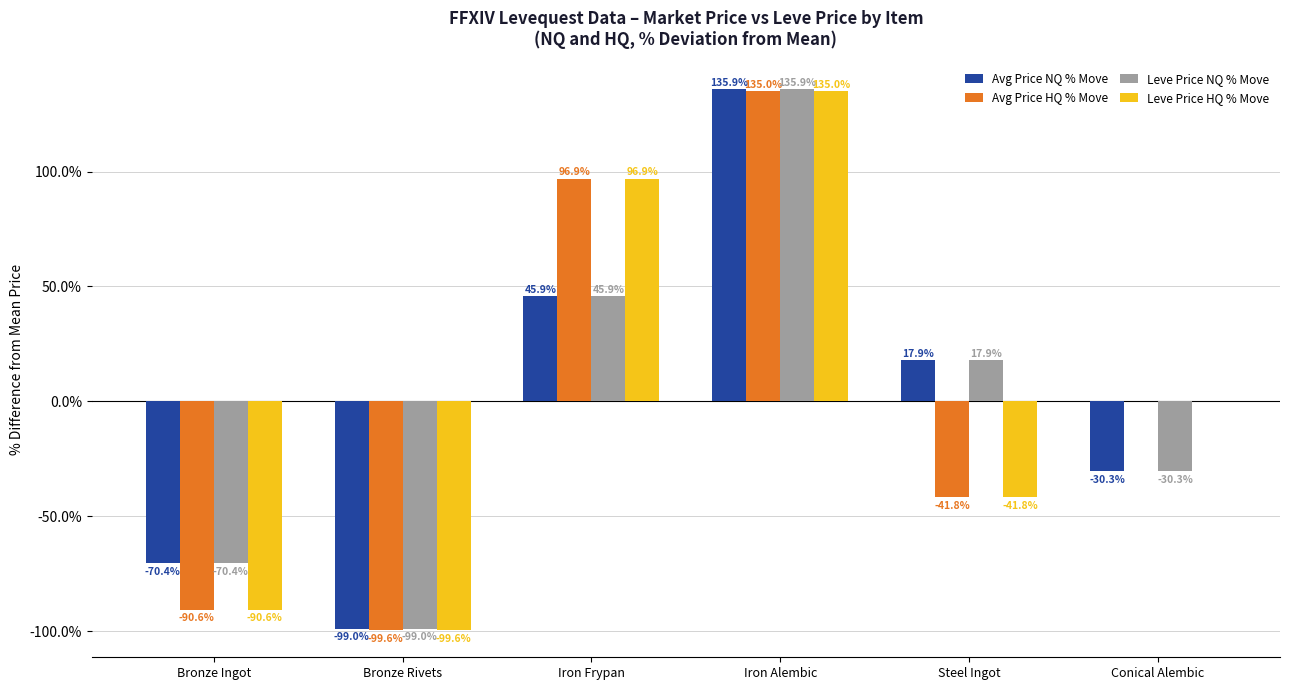

How many values in Leve Price NQ % Move are above zero?

3